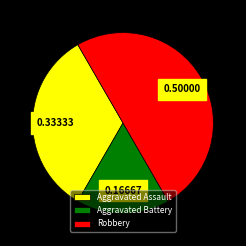

How many segments does this pie chart have?

3